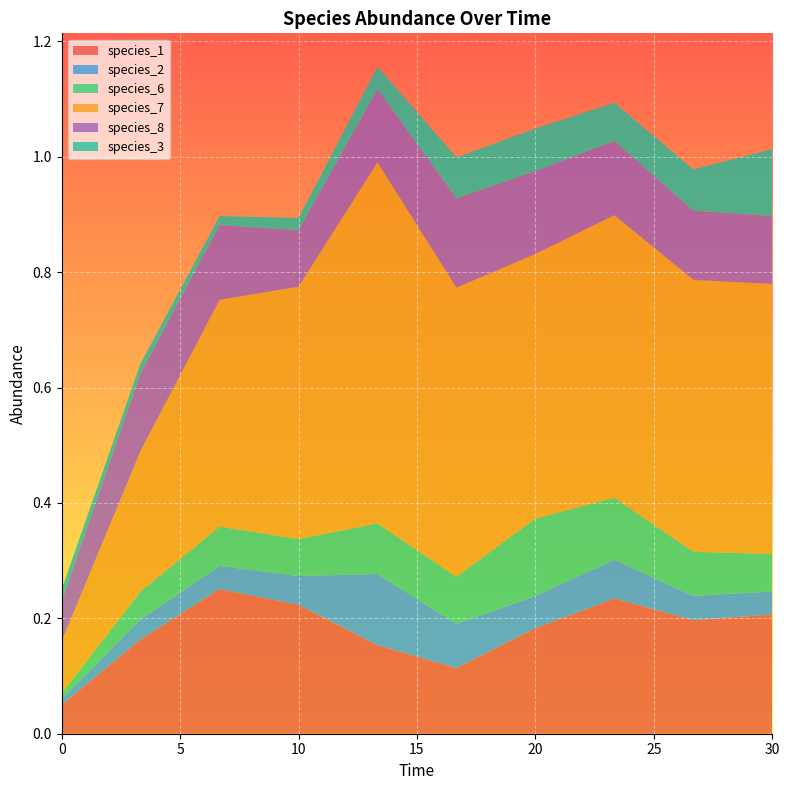

Reading left to right, list all the values displayed in this chart.

species_1: 0.1	0.2	0.3	0.2	0.2	0.1	0.2	0.2	0.2	0.2
species_2: 0.0	0.0	0.0	0.0	0.1	0.1	0.1	0.1	0.0	0.0
species_6: 0.0	0.0	0.1	0.1	0.1	0.1	0.1	0.1	0.1	0.1
species_7: 0.1	0.2	0.4	0.4	0.6	0.5	0.5	0.5	0.5	0.5
species_8: 0.1	0.1	0.1	0.1	0.1	0.2	0.1	0.1	0.1	0.1
species_3: 0.0	0.0	0.0	0.0	0.0	0.1	0.1	0.1	0.1	0.1